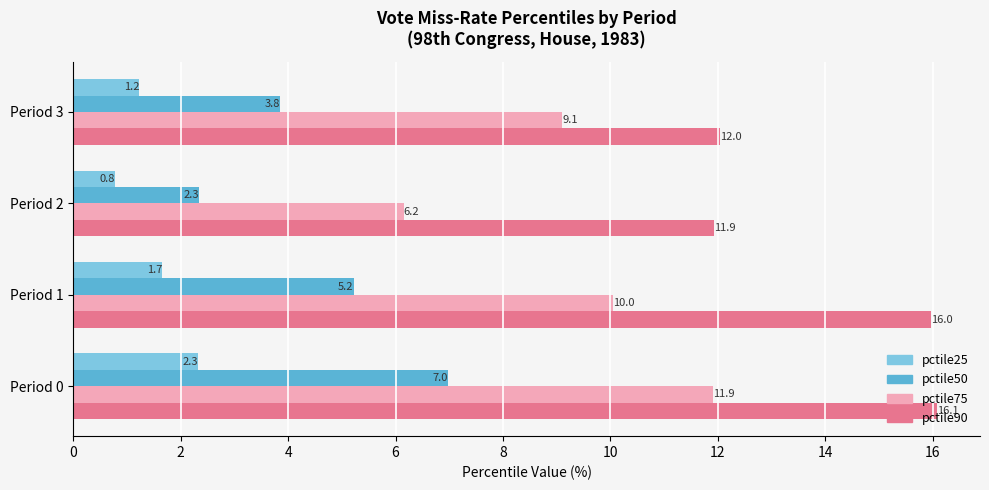

What is the maximum value for pctile90?

16.1